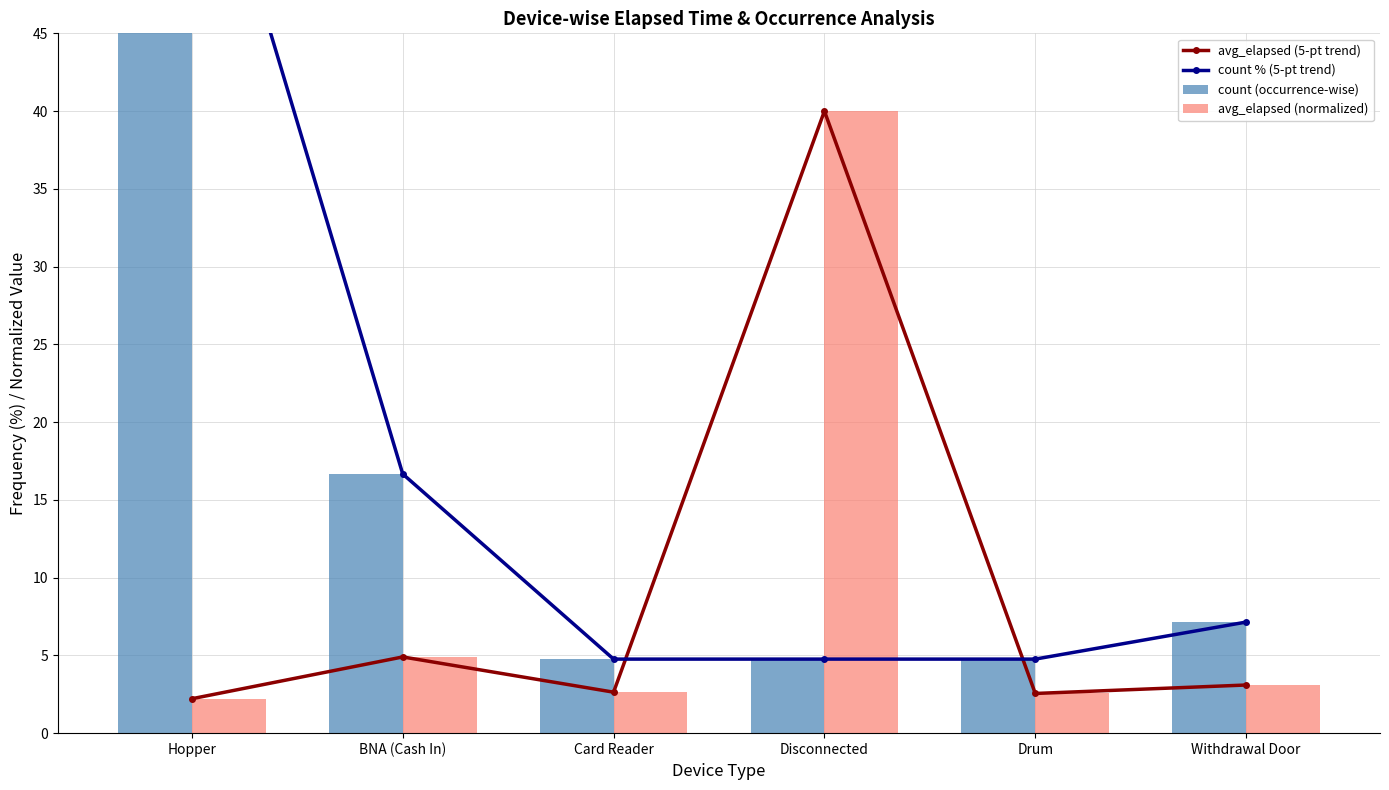

At Hopper, list the series in order from smallest to largest.

avg_elapsed (5-pt trend), avg_elapsed (normalized), count % (5-pt trend), count (occurrence-wise)